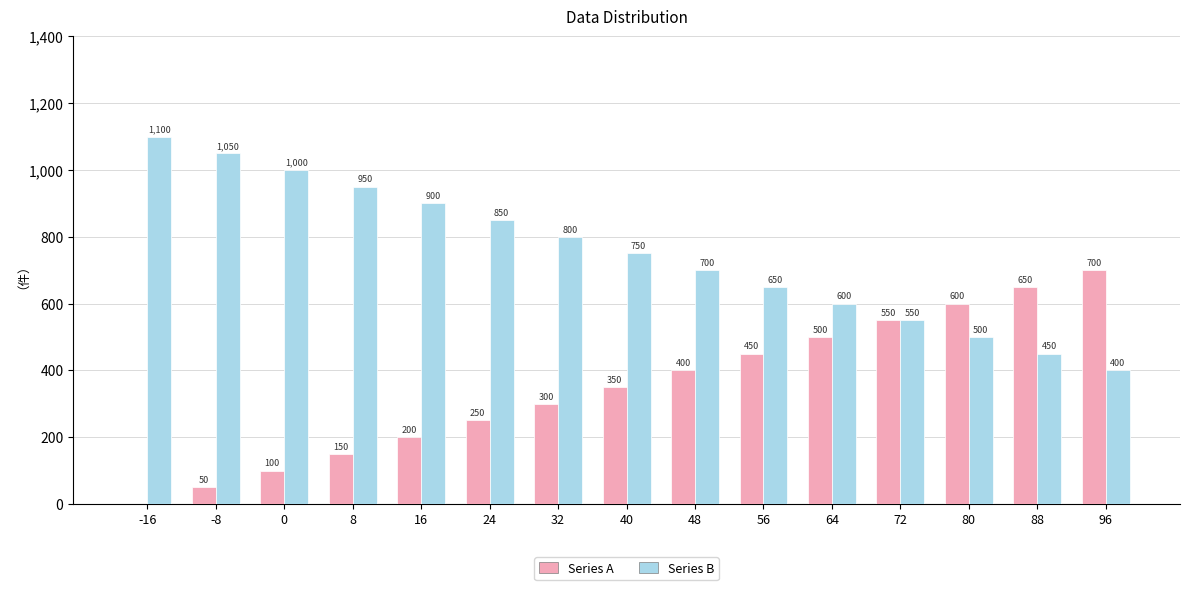

What value does the Series A series have at 8, to the nearest 50?

150